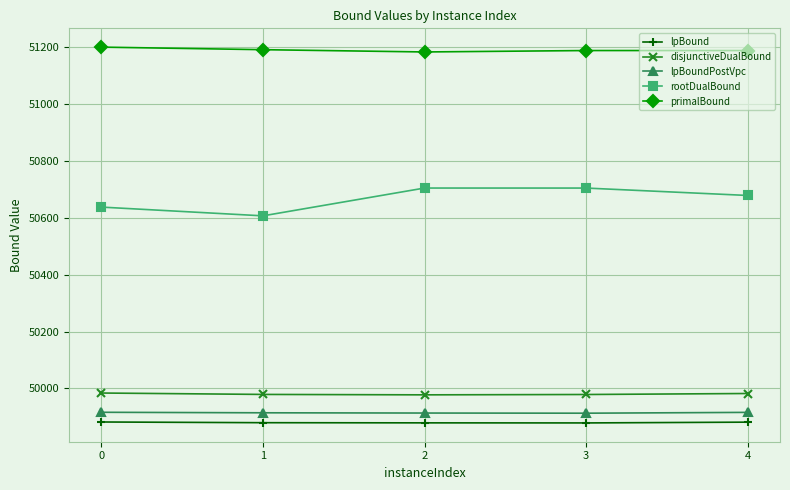

What is the maximum value shown in the chart?

51200.0